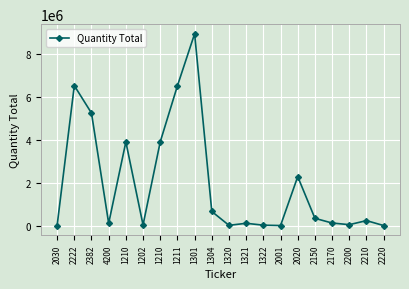

Reading left to right, transcribe all the data shown in this chart.

674	6532783	5251884	107634	3908837	32761	3908837	6523201	8951881	661303	14695	109649	21528	5000	2286622	341623	122503	45466	234392	3900